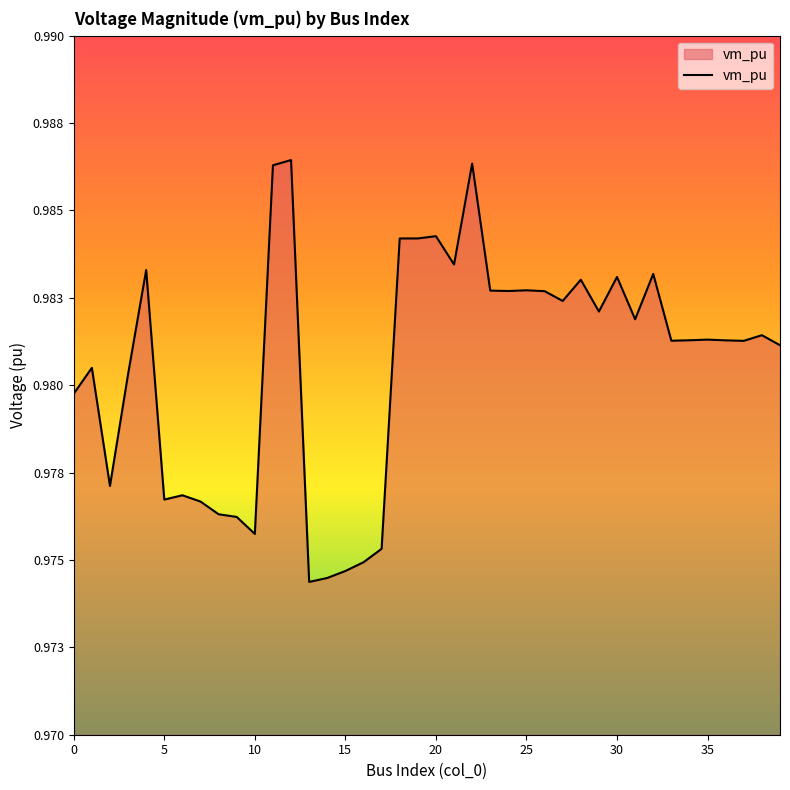

Does the chart have visible grid lines?

No